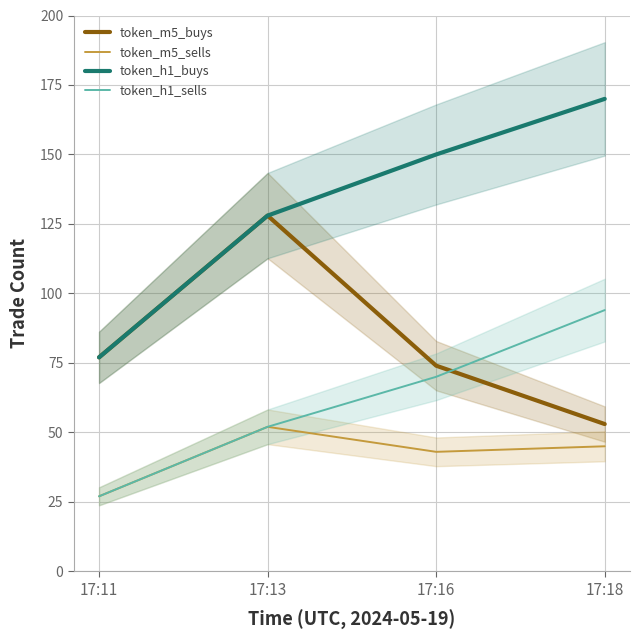

The token_m5_sells series shows 52 at 17:13. True or false?

True